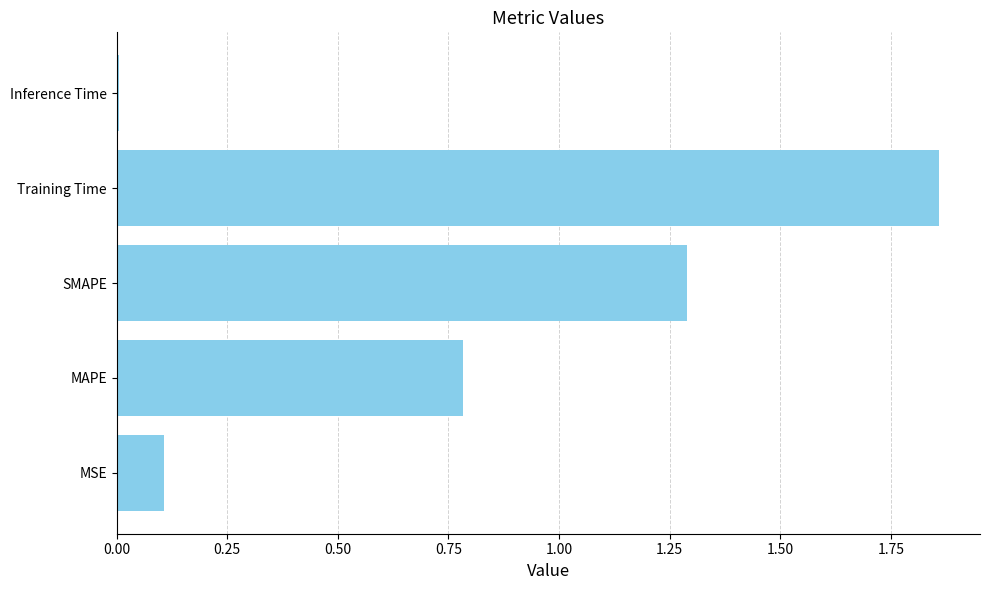

What is the change in value from MSE to MAPE?

+0.7